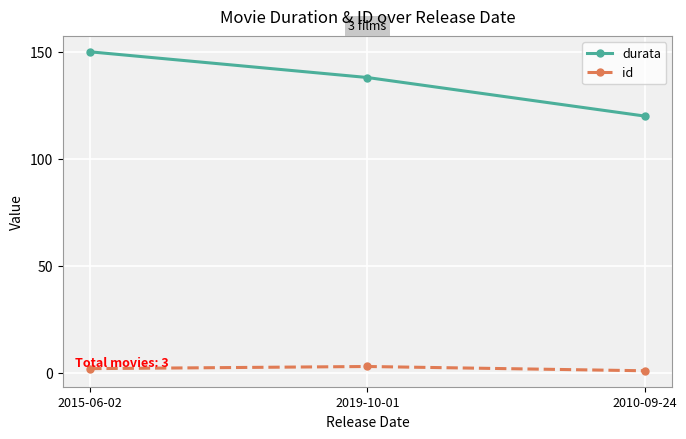

At which label is durata closest to 135?

2019-10-01